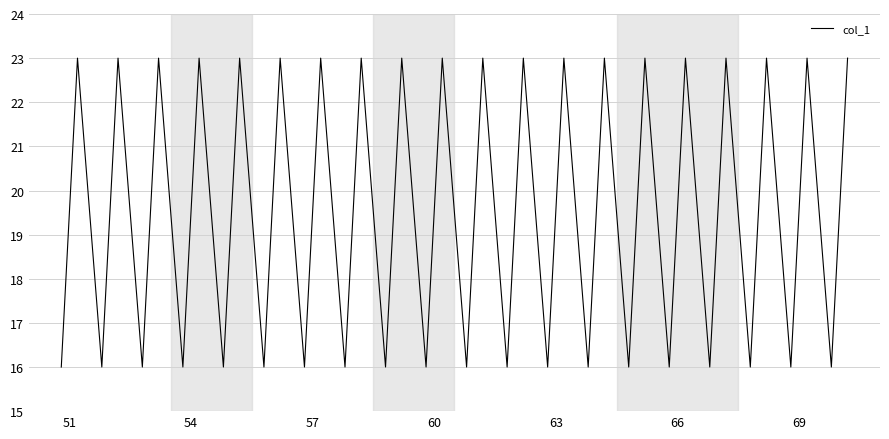

What is the difference between the maximum and minimum values?

7